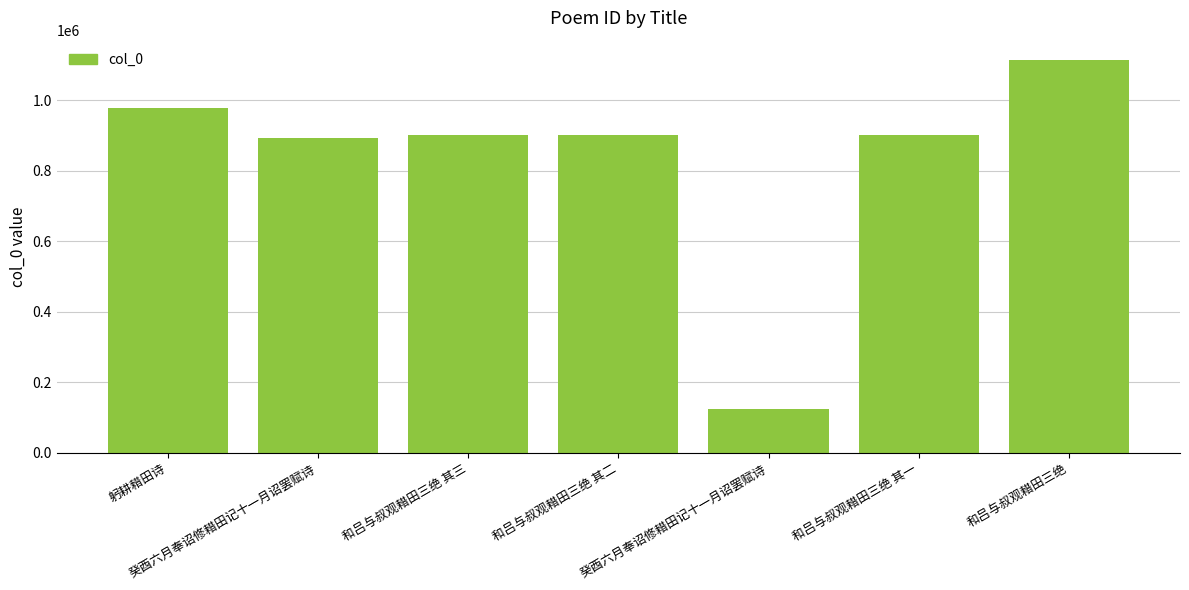

Reading left to right, what are all the values shown in this chart?

躬耕耤田诗=976643	癸酉六月奉诏修耤田记十一月诏罢赋诗=892574	和吕与叔观耤田三绝 其三=901275	和吕与叔观耤田三绝 其二=901274	癸酉六月奉诏修耤田记十一月诏罢赋诗=124240	和吕与叔观耤田三绝 其一=901273	和吕与叔观耤田三绝=1113273